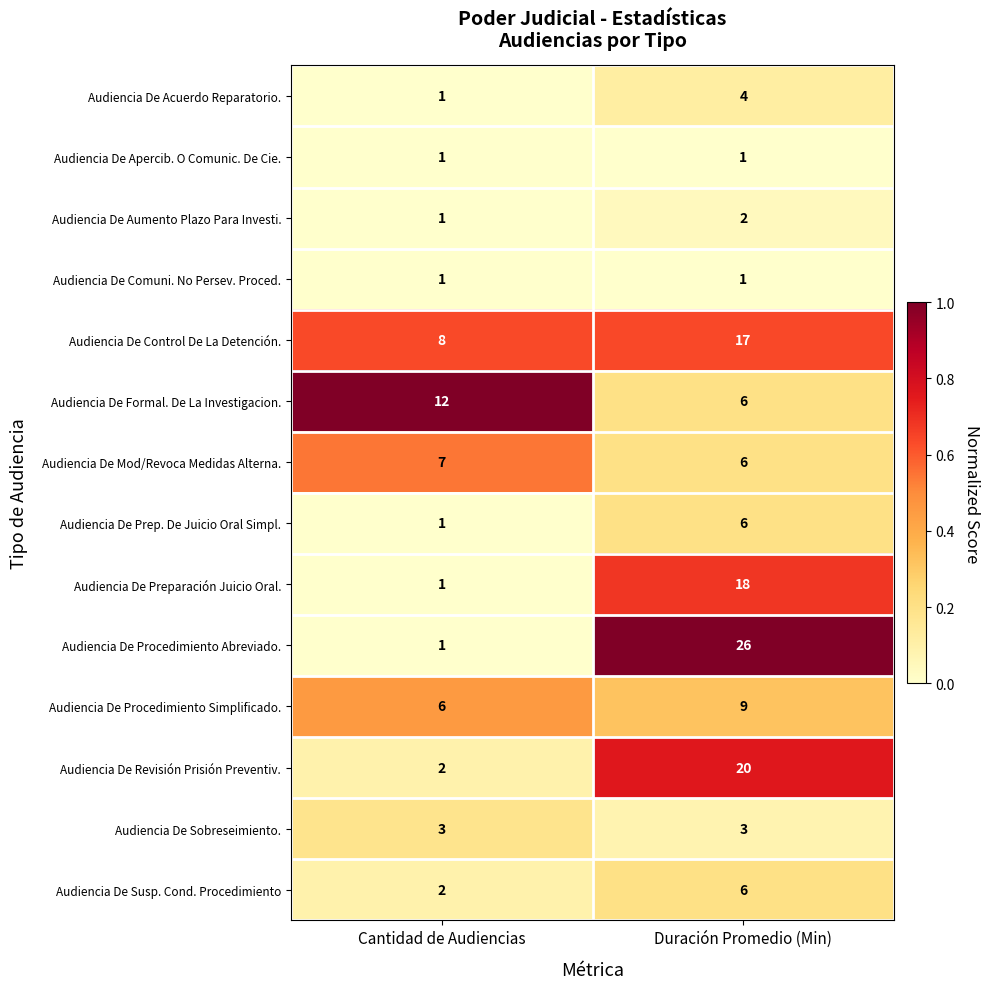

Rank the categories by Audiencia De Procedimiento Abreviado. value from lowest to highest.

Cantidad de Audiencias, Duración Promedio (Min)